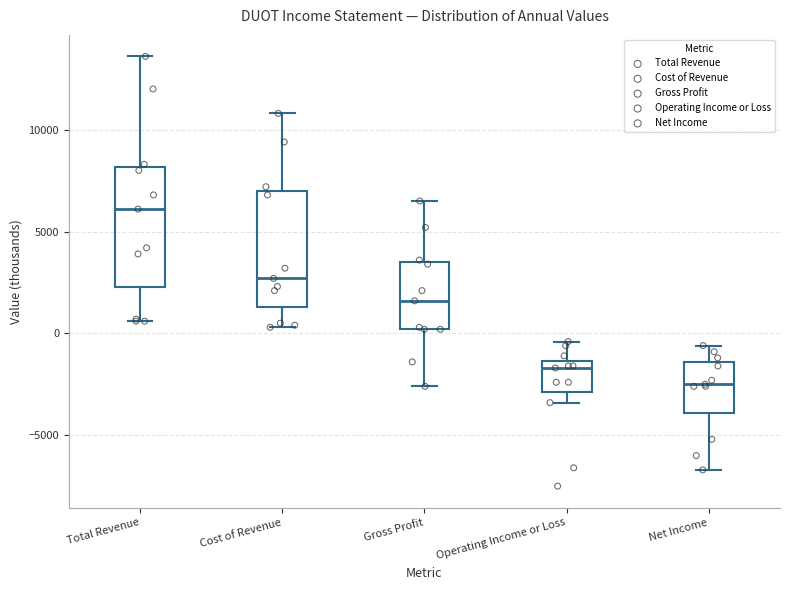

Reading left to right, transcribe this box plot: for each box, give where its median line is, the range the box spans, and where its two whiskers end, as read against the y-axis. The values are not printed on the chart, so give them approximately, as read against the axis.

Total Revenue: median 6000, box 2500 to 8000, whiskers 500 to 13500
Cost of Revenue: median 2500, box 1500 to 7000, whiskers 500 to 11000
Gross Profit: median 1500, box 0 to 3500, whiskers -2500 to 6500
Operating Income or Loss: median -1500 (just below the box's upper edge), box -3000 to -1500, whiskers -3500 to -500
Net Income: median -2500, box -4000 to -1500, whiskers -6500 to -500